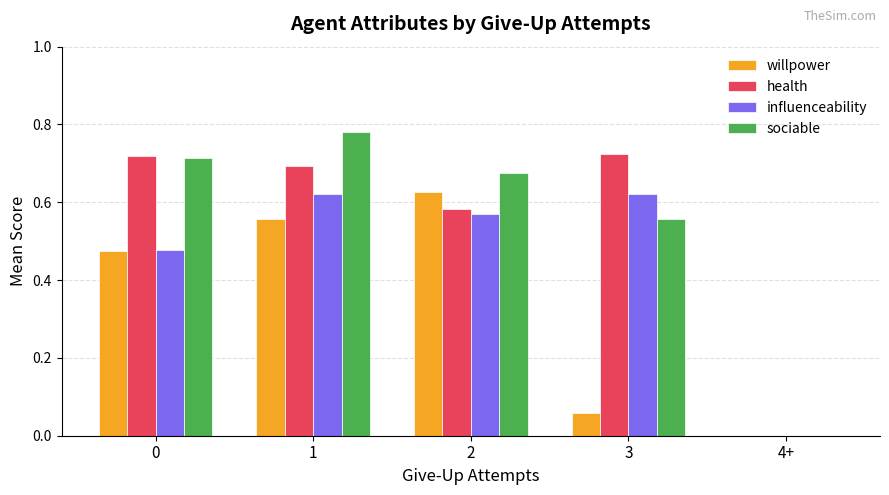

Is the value of influenceability at 4+ greater than the value of sociable at 1?

No